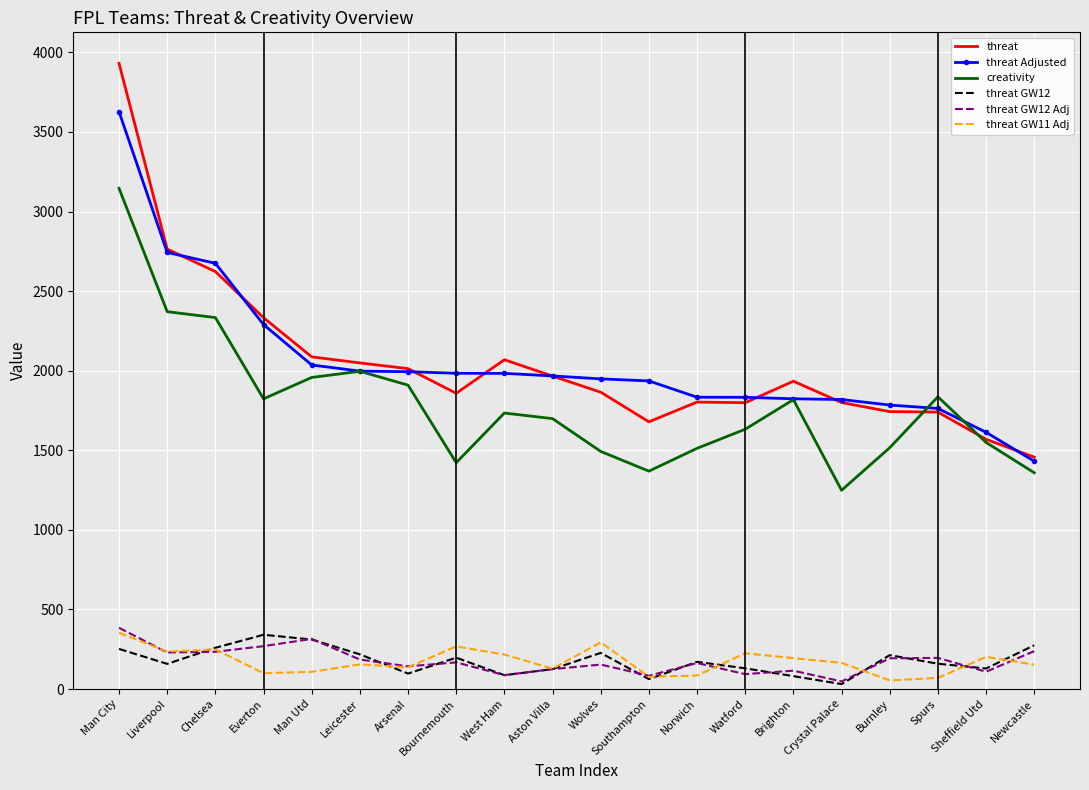

True or false: threat GW11 Adj and threat intersect in this chart.

False